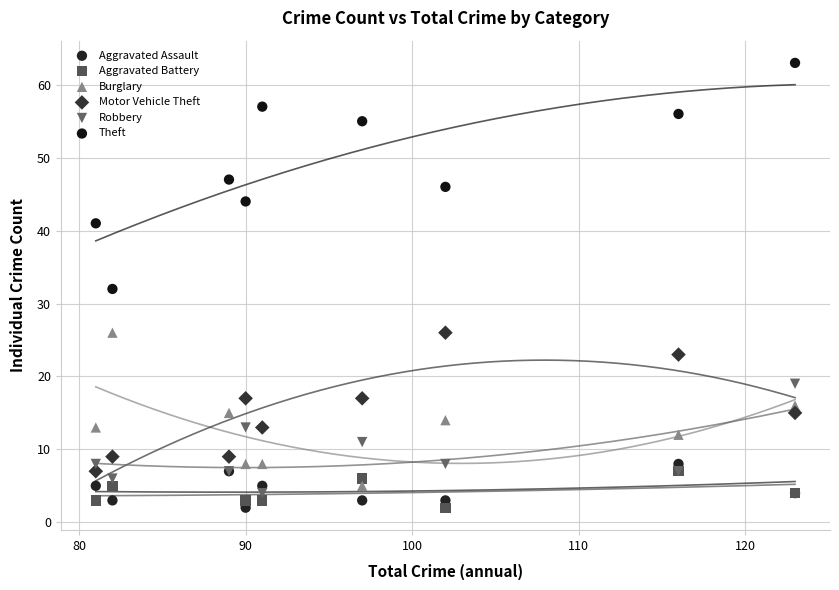

Which series has the largest Y range (max minus min)?

Theft